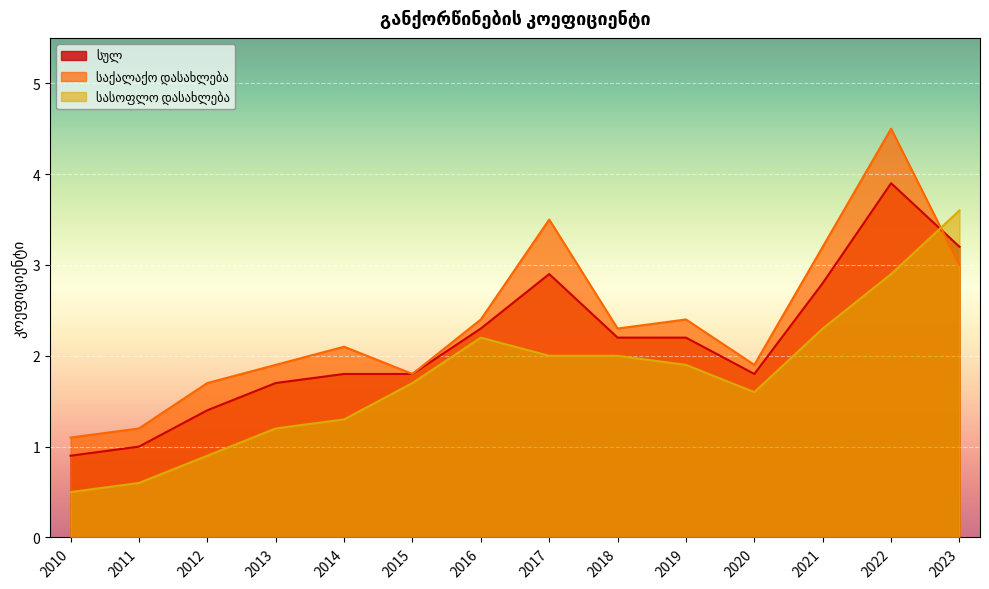

Where is სასოფლო დასახლება nearest to the value 2?

2017